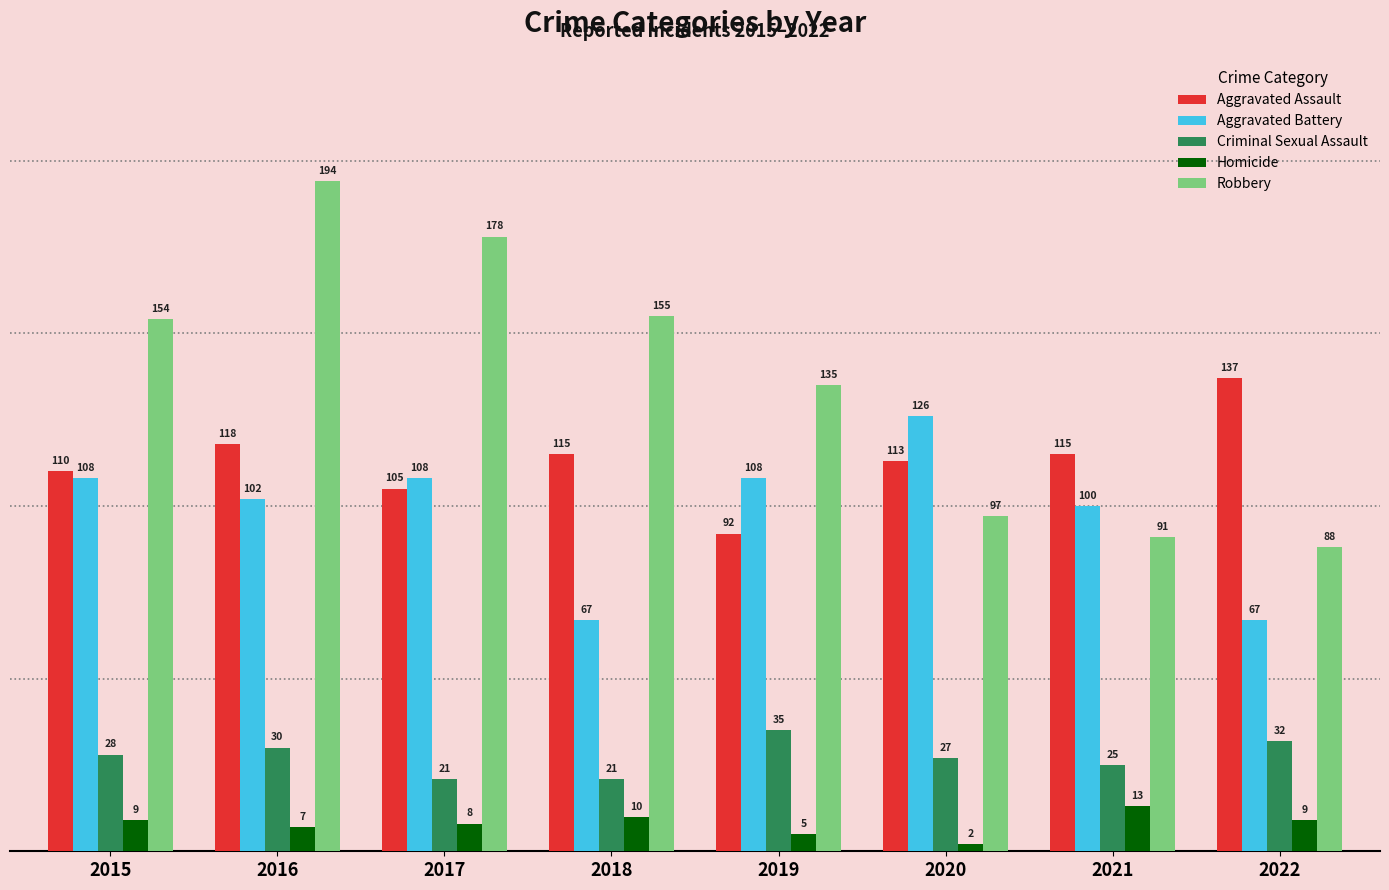

Reading left to right, list all the values displayed in this chart.

Aggravated Assault: 110	118	105	115	92	113	115	137
Aggravated Battery: 108	102	108	67	108	126	100	67
Criminal Sexual Assault: 28	30	21	21	35	27	25	32
Homicide: 9	7	8	10	5	2	13	9
Robbery: 154	194	178	155	135	97	91	88